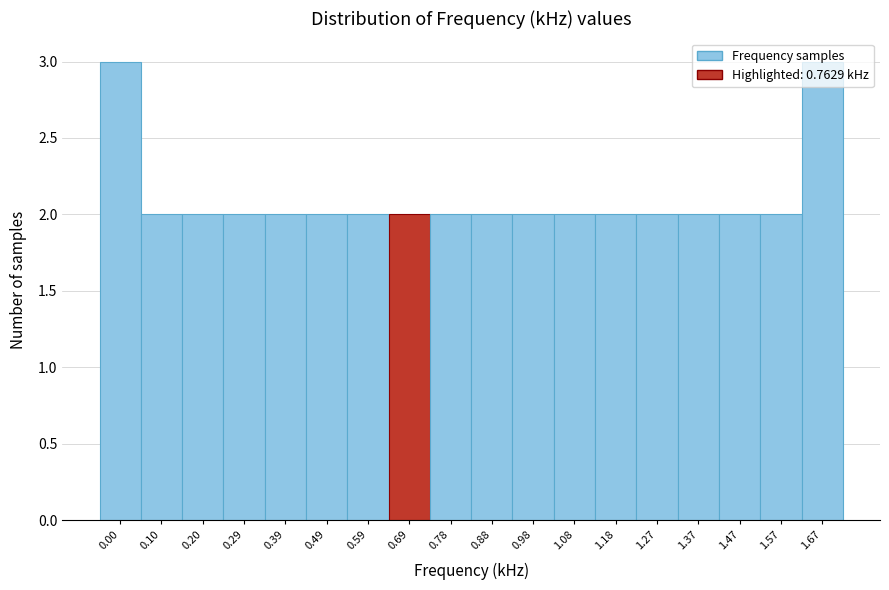

What is the change in value from 0.88 to 1.67?

+1